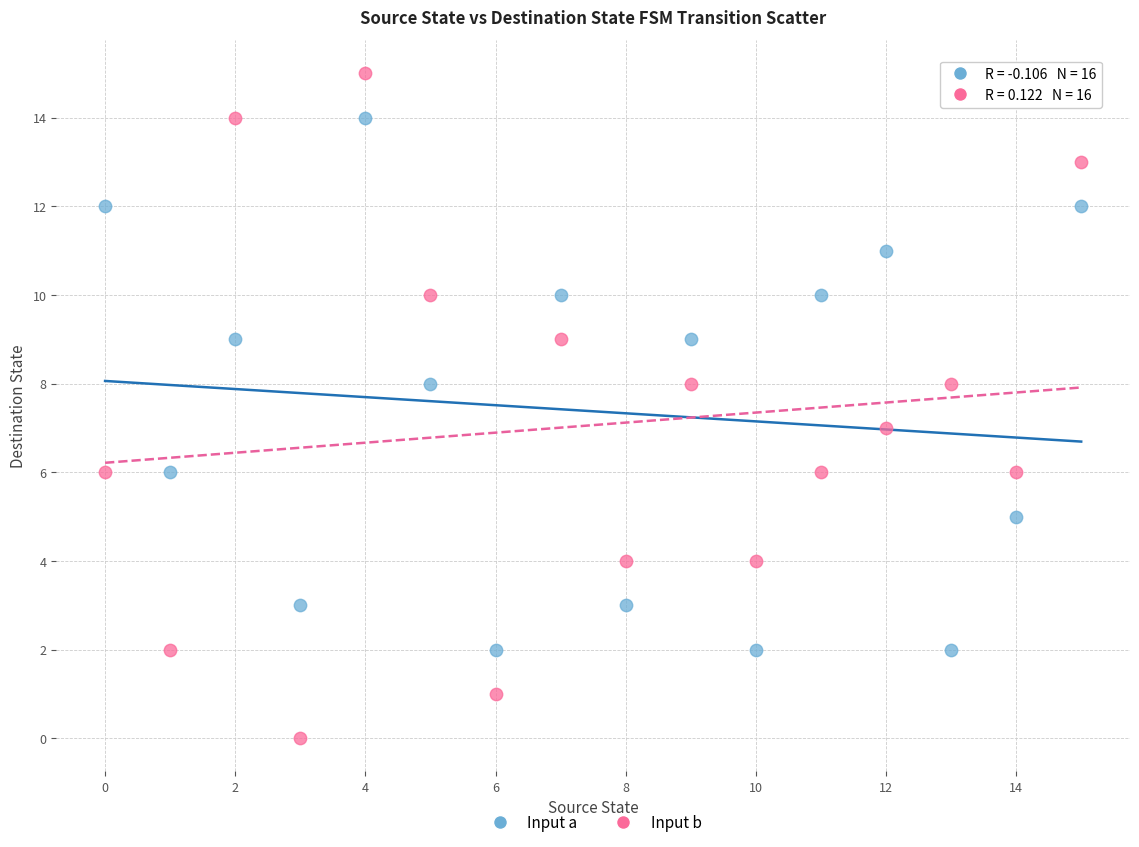

Which series reaches the maximum Y coordinate?

Input b